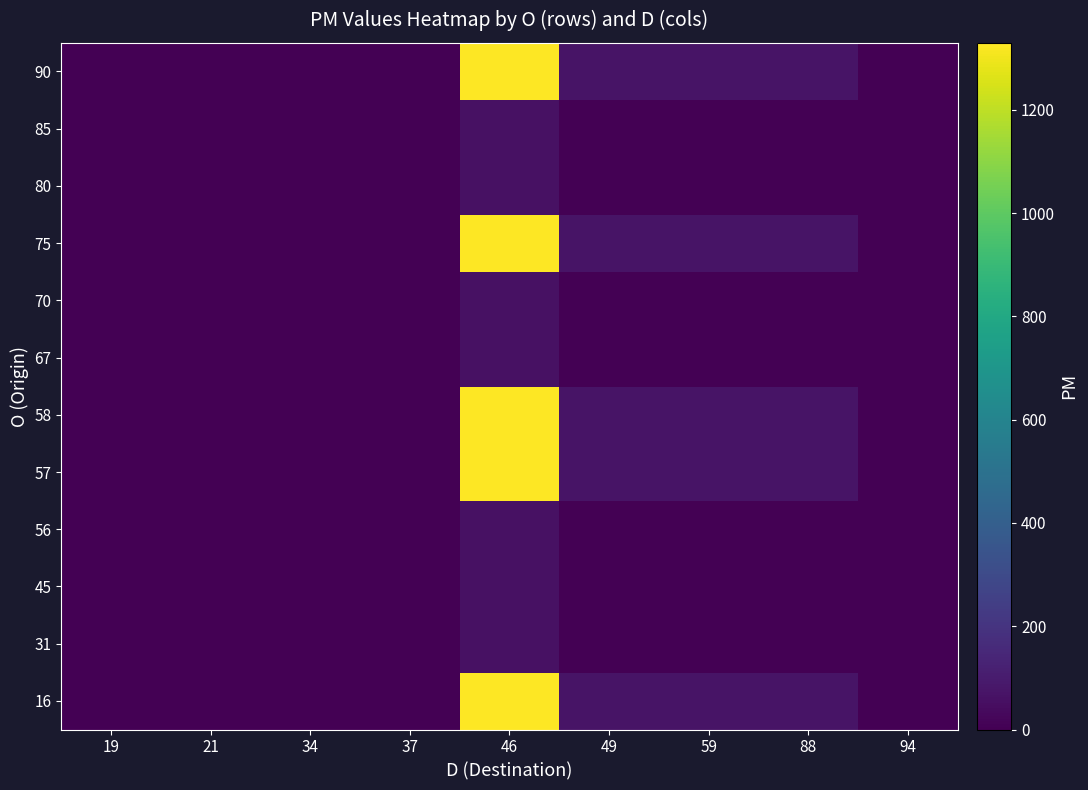

At 34, list the series in order from largest to smallest.

16, 31, 45, 56, 57, 58, 67, 70, 75, 80, 85, 90